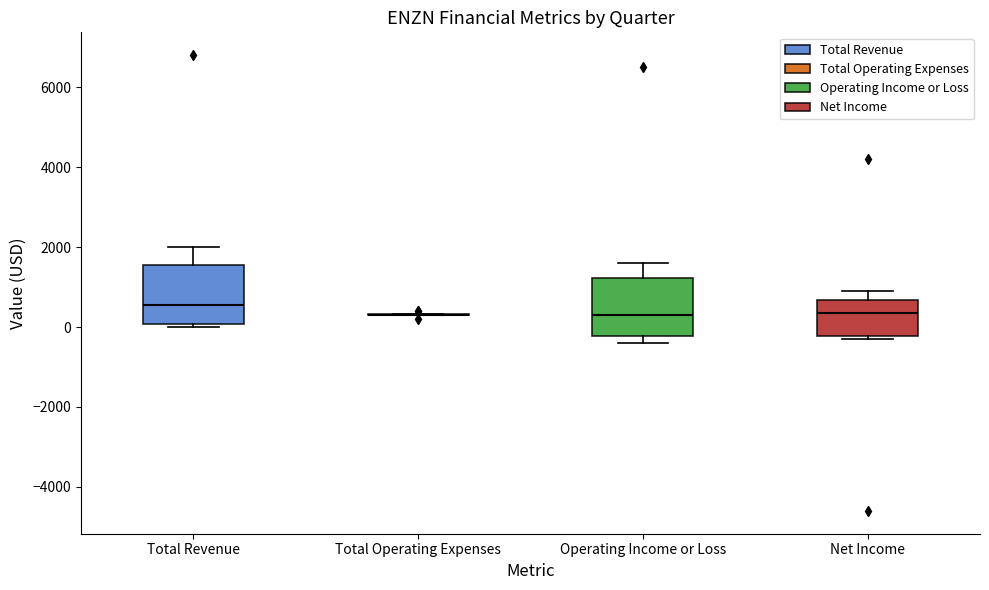

Where is the lower edge of the box for Net Income on the y-axis? The values are not printed on the chart, so give them approximately, as read against the axis.

-200